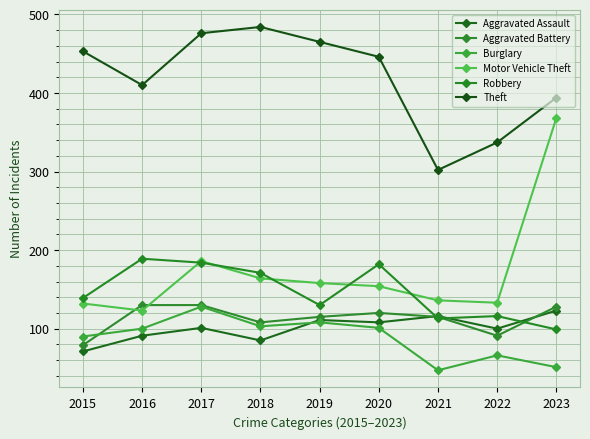

True or false: Aggravated Assault has a value of 123 at 2023.

True